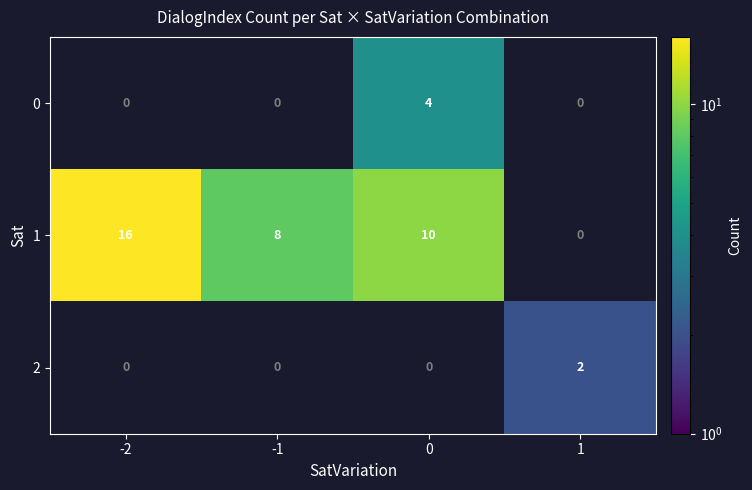

Which has a higher value, -2 or -1?

-1